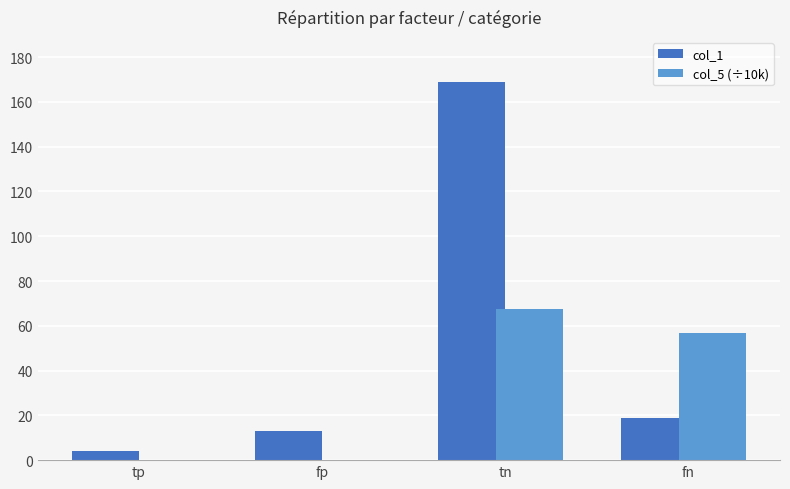

At which category is the sum across all series the highest?

tn